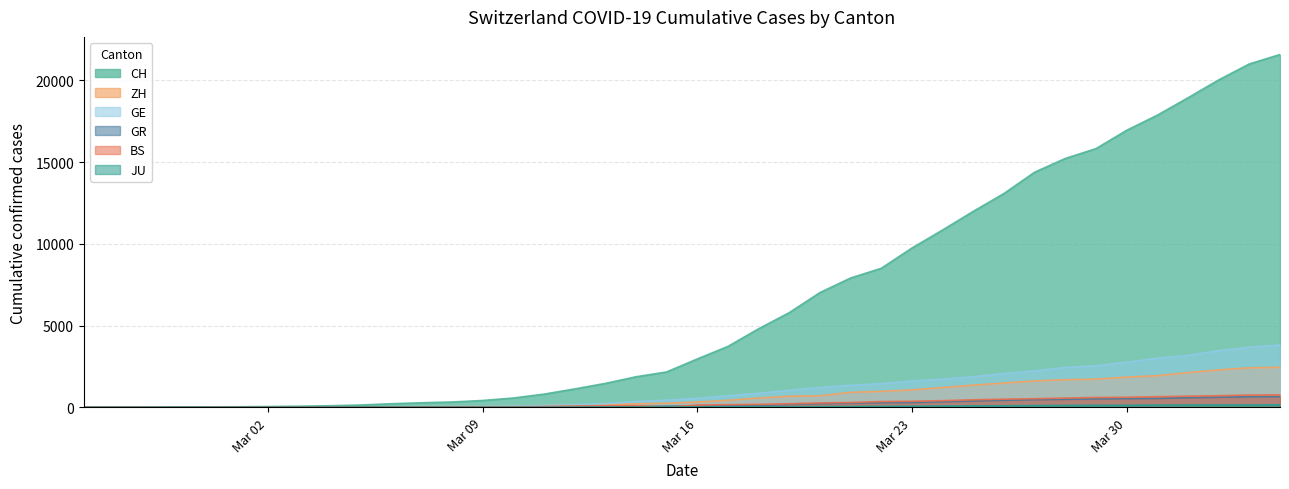

What position from the left is 2020-03-10?

15